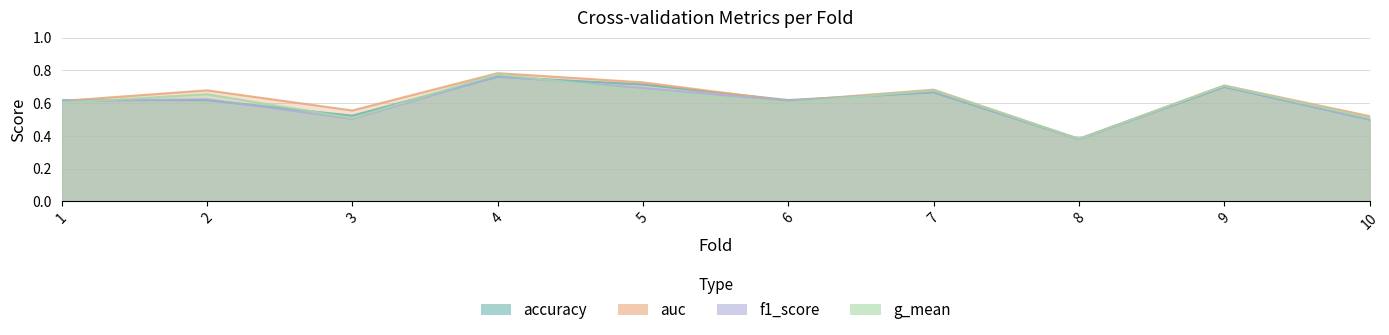

What are all the series names shown in the legend?

accuracy, auc, f1_score, g_mean